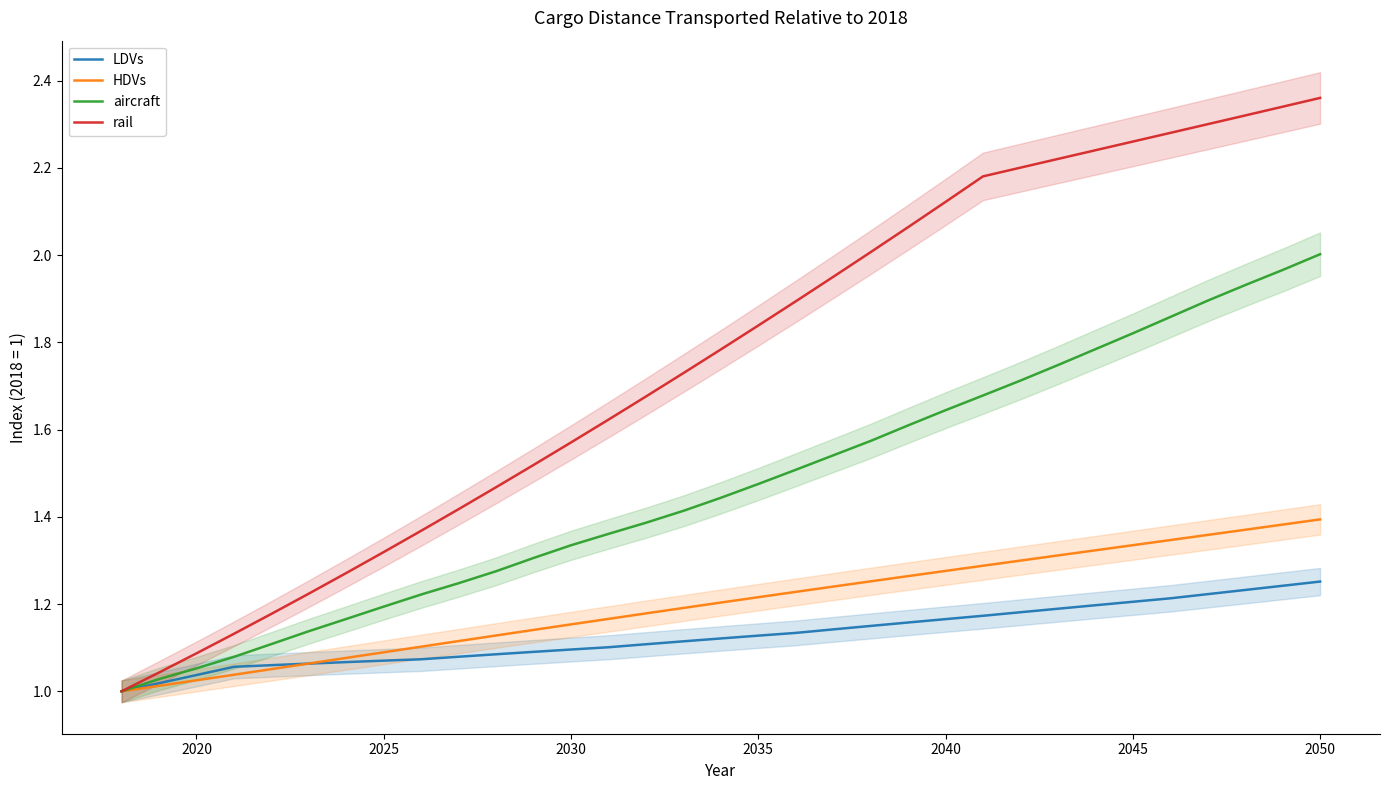

Which series has the largest total across all categories?

rail